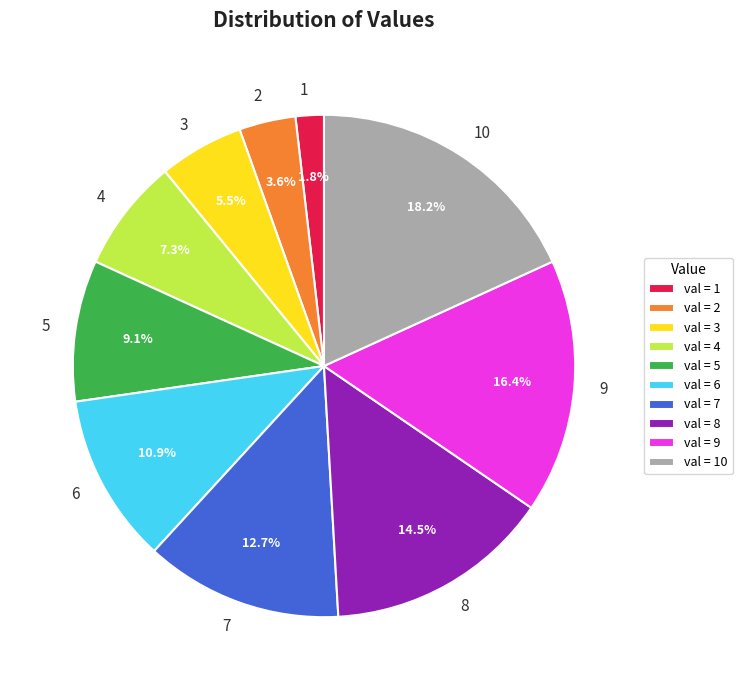

Between 5 and 7, which is larger?

7